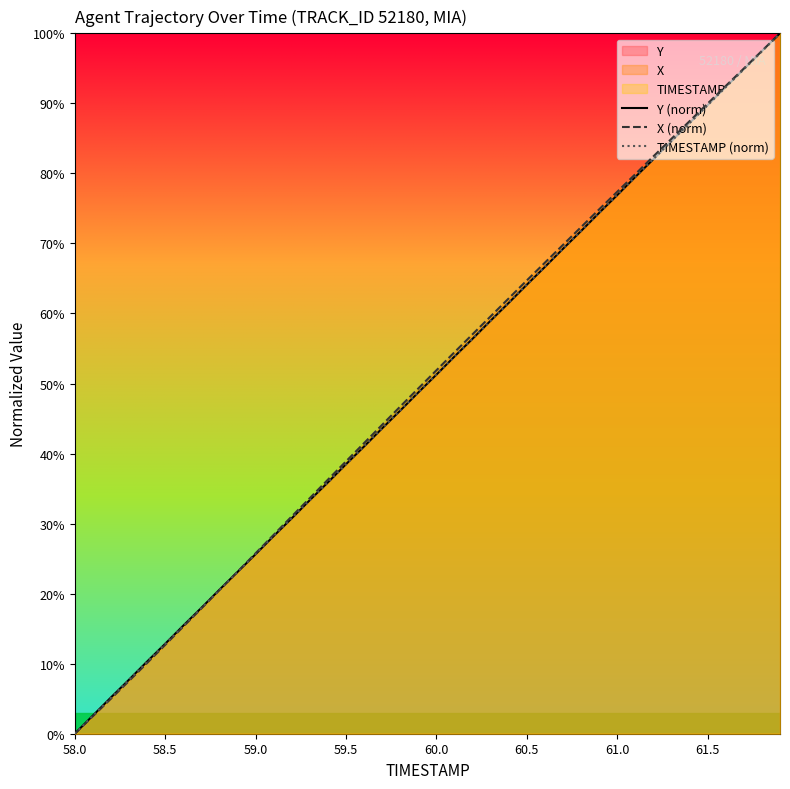

Reading right to left, extract all data points from this chart.

Y (norm): 100.0	97.5	94.9	92.3	89.7	87.2	84.6	82.0	79.5	76.9	74.4	71.8	69.2	66.6	64.1	61.5	59.0	56.4	53.9	51.3	48.7	46.1	43.6	41.0	38.5	35.9	33.4	30.8	28.2	25.6	23.1	20.6	18.0	15.4	12.8	10.3	7.7	5.2	2.6	0.0
X (norm): 100.0	97.5	95.0	92.5	90.0	87.5	84.9	82.4	79.9	77.4	74.9	72.3	69.8	67.3	64.7	62.2	59.6	57.0	54.5	51.9	49.3	46.7	44.1	41.5	38.9	36.3	33.6	31.0	28.4	25.8	23.1	20.5	17.9	15.3	12.7	10.1	7.5	5.0	2.5	0.0
TIMESTAMP (norm): 100.0	97.4	94.9	92.3	89.7	87.2	84.6	82.1	79.5	76.9	74.4	71.8	69.2	66.7	64.1	61.5	59.0	56.4	53.8	51.3	48.7	46.2	43.6	41.0	38.5	35.9	33.3	30.8	28.2	25.6	23.1	20.5	17.9	15.4	12.8	10.3	7.7	5.1	2.6	0.0